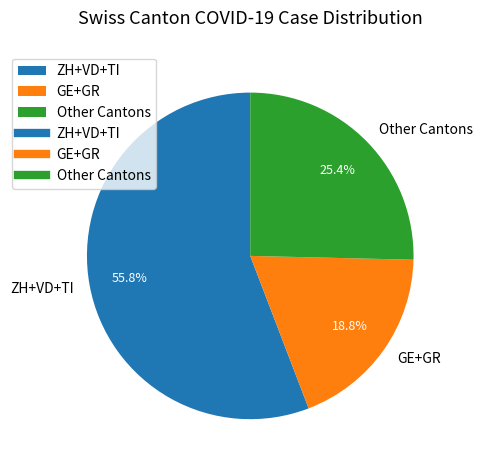

What is the smallest slice in the pie chart?

GE+GR